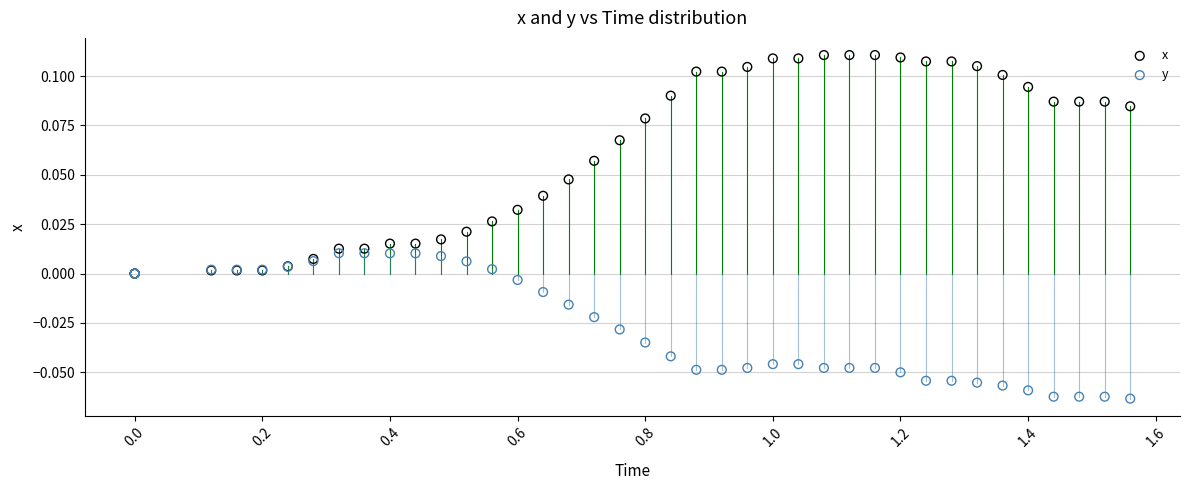

Which series contains the lowest Y value?

y